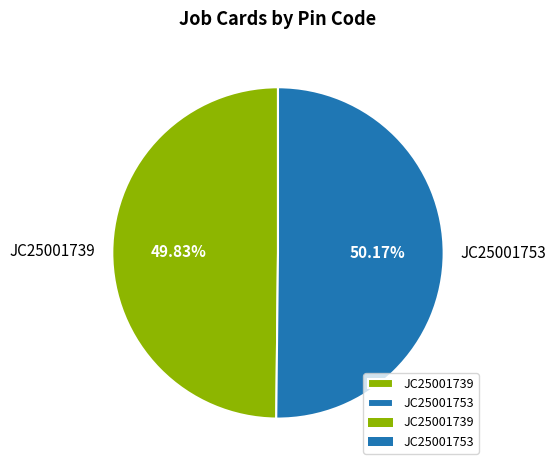

The JC25001753 slice represents 45% of the pie. True or false?

False